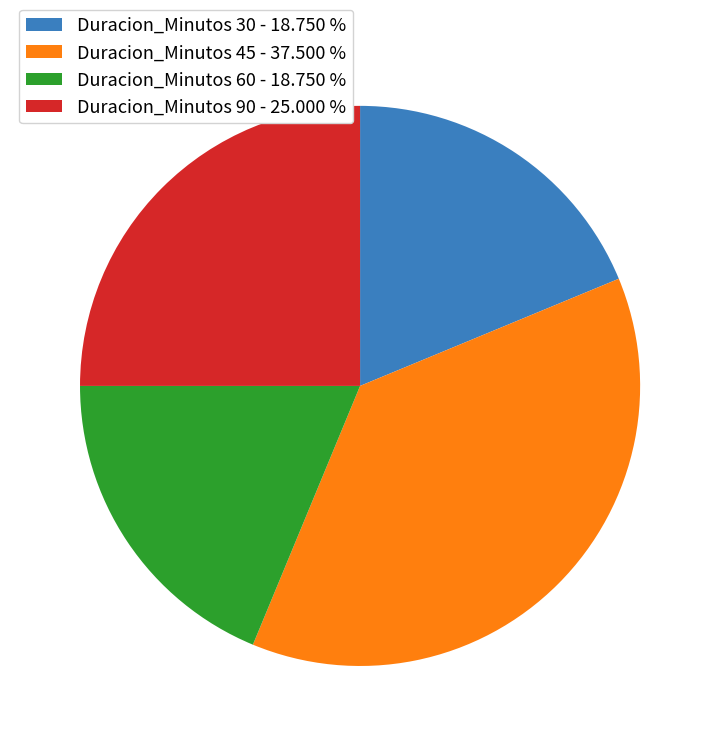

What is the largest slice in the pie chart?

Duracion_Minutos 45 - 37.500 %